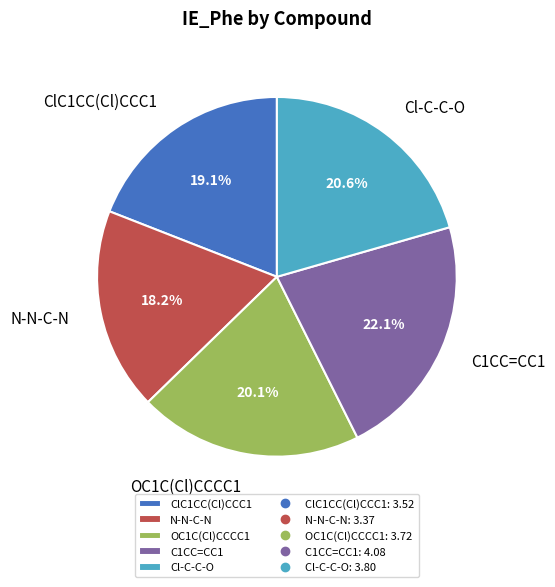

To the nearest percent, what percentage of the pie is N-N-C-N?

18%